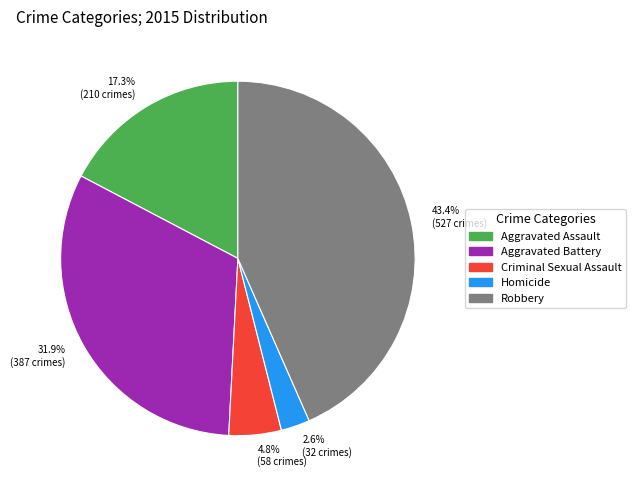

Which slice is the largest?

43.4% (527 crimes)